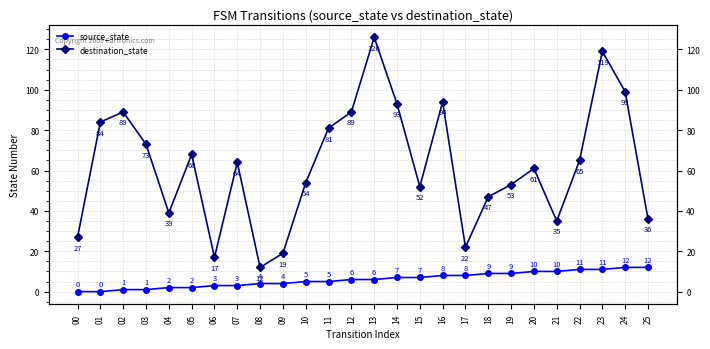

Reading left to right, transcribe all the data shown in this chart.

source_state: 0	0	1	1	2	2	3	3	4	4	5	5	6	6	7	7	8	8	9	9	10	10	11	11	12	12
destination_state: 27	84	89	73	39	68	17	64	12	19	54	81	89	126	93	52	94	22	47	53	61	35	65	119	99	36